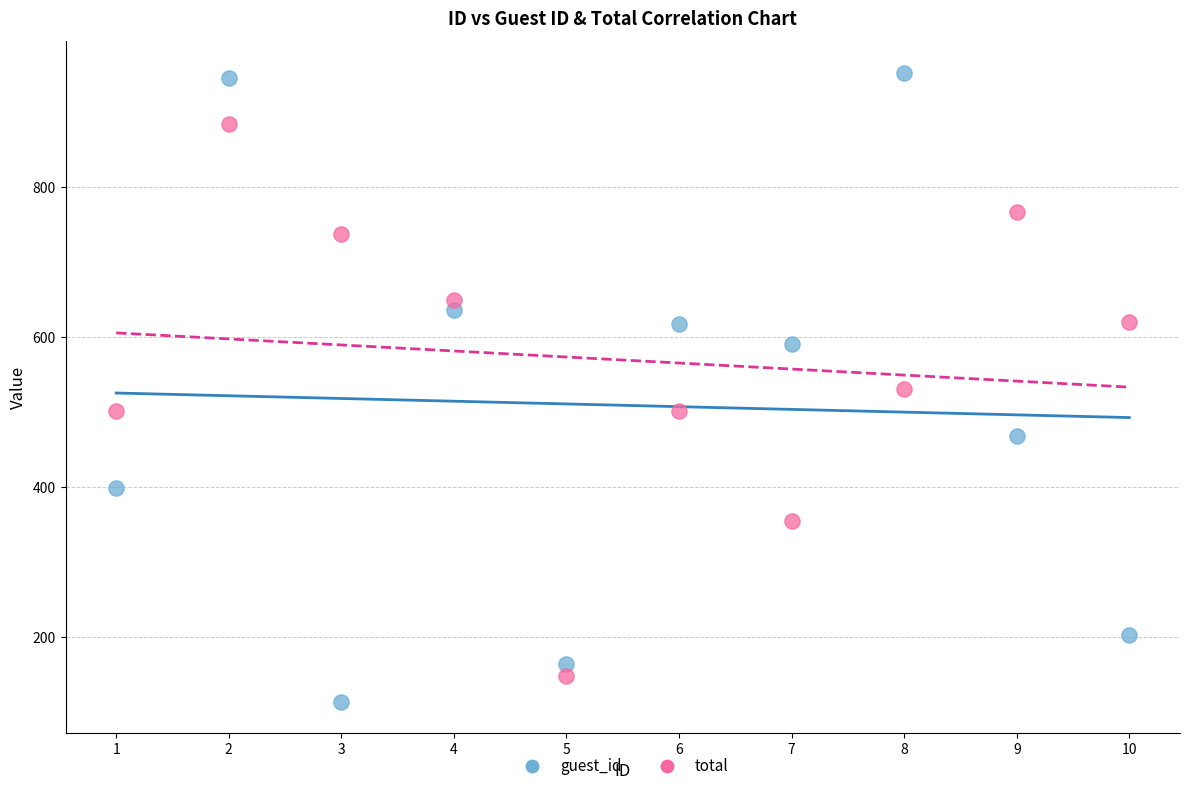

Across all data points, what is the range of X values (max minus min)?

9.0